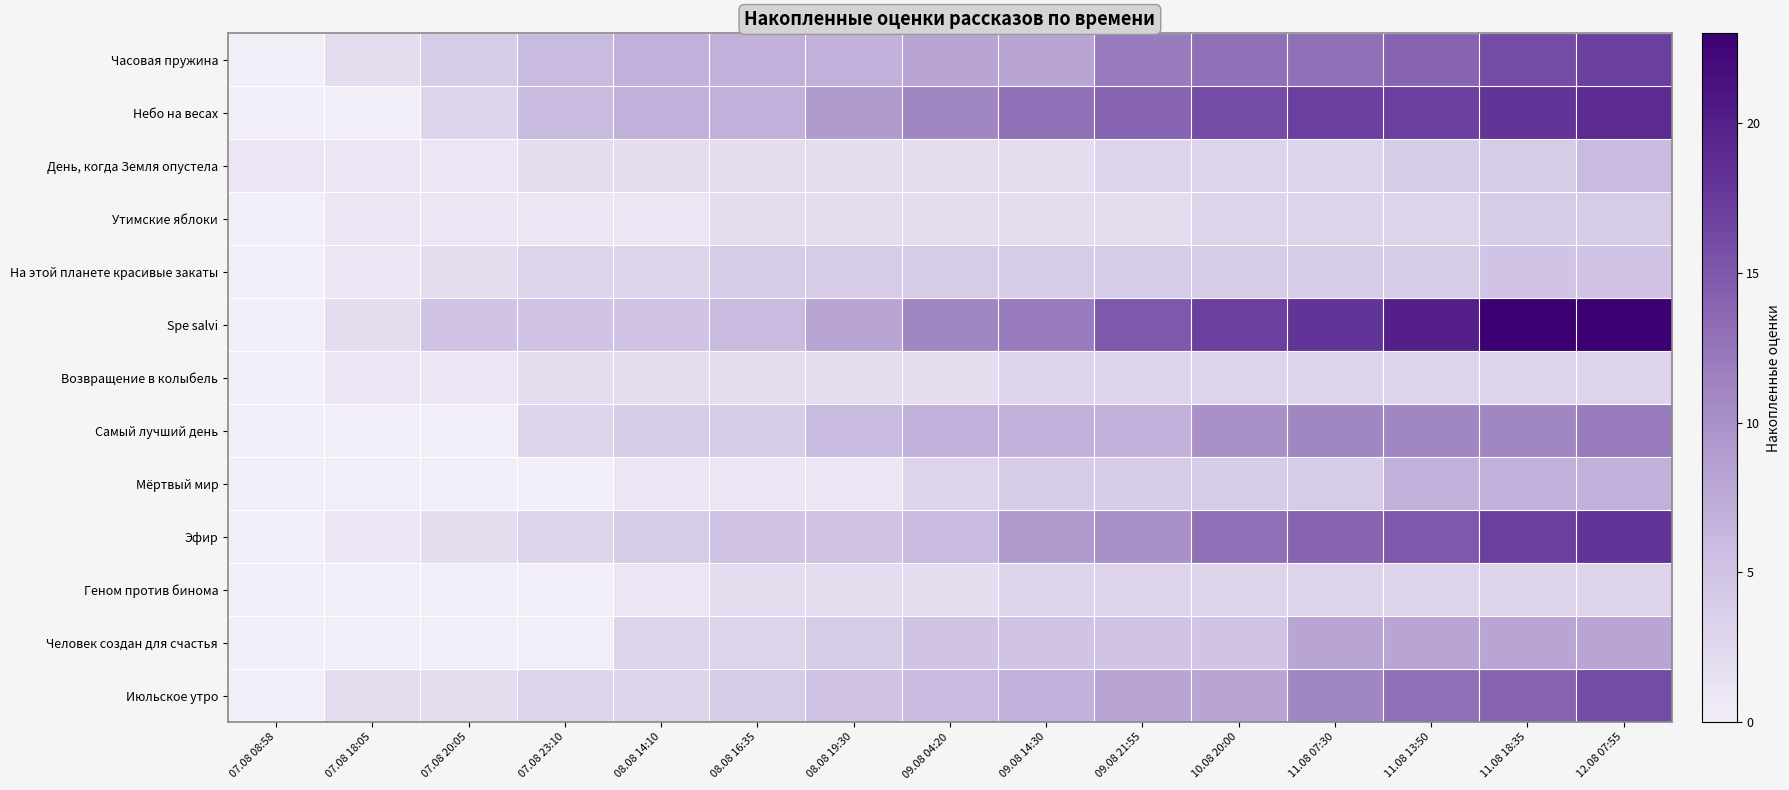

Which series has the largest range (max minus min)?

Spe salvi